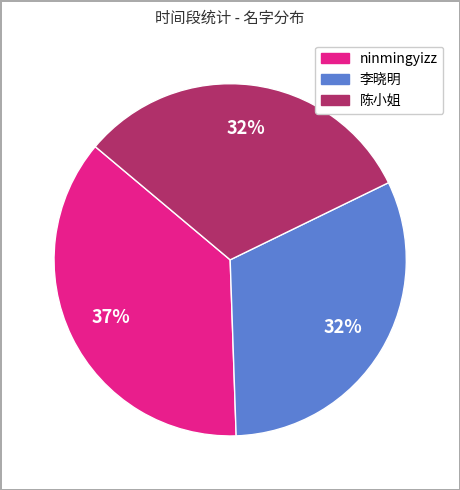

What is the ratio of the value at ninmingyizz to the value at 陈小姐?

1.2